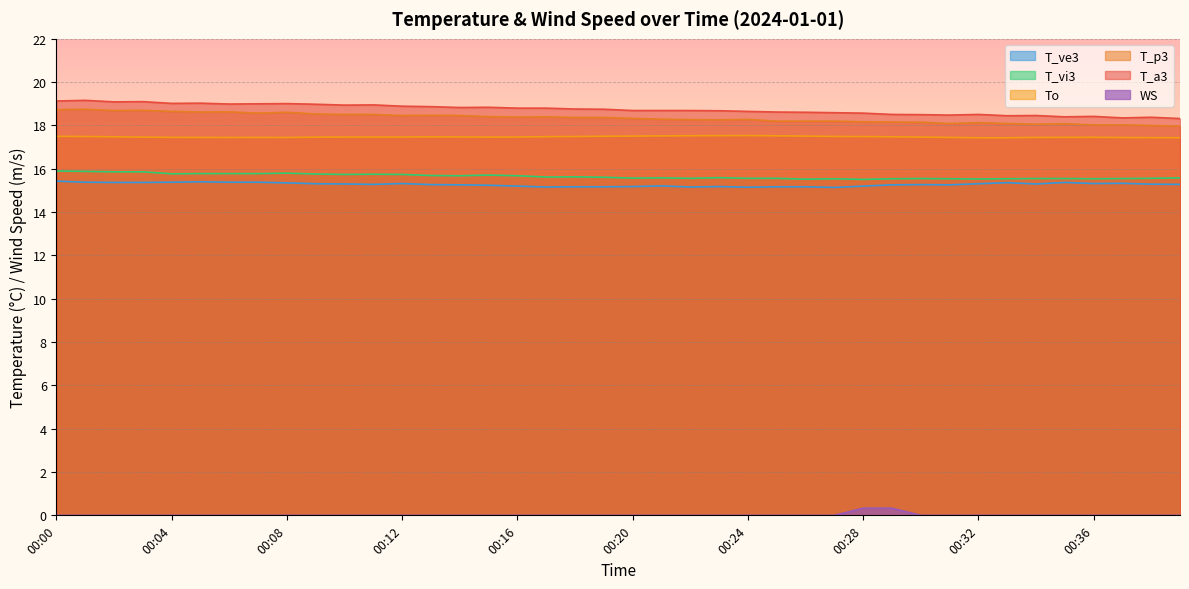

What are all the series names shown in the legend?

T_ve3, T_vi3, To, T_p3, T_a3, WS